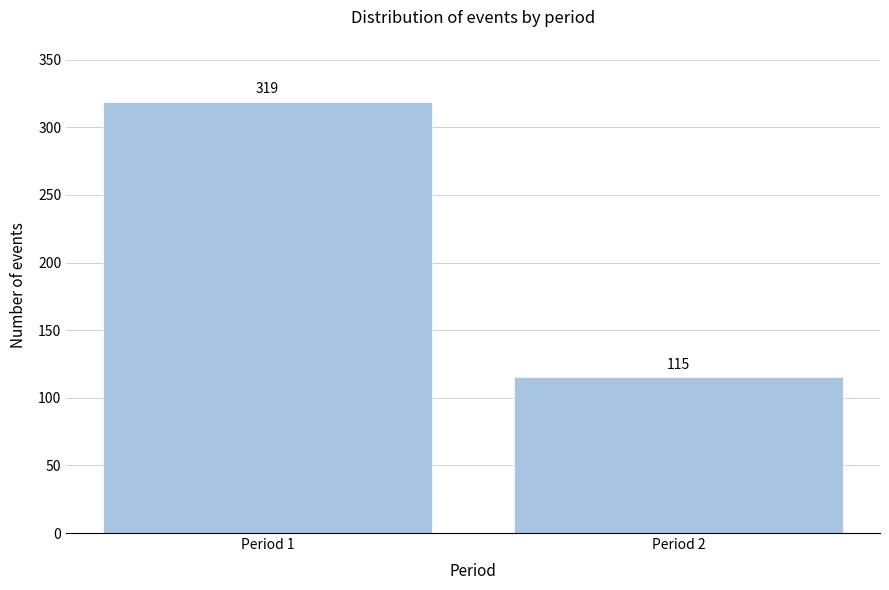

Reading left to right, what are all the values shown in this chart?

319	115